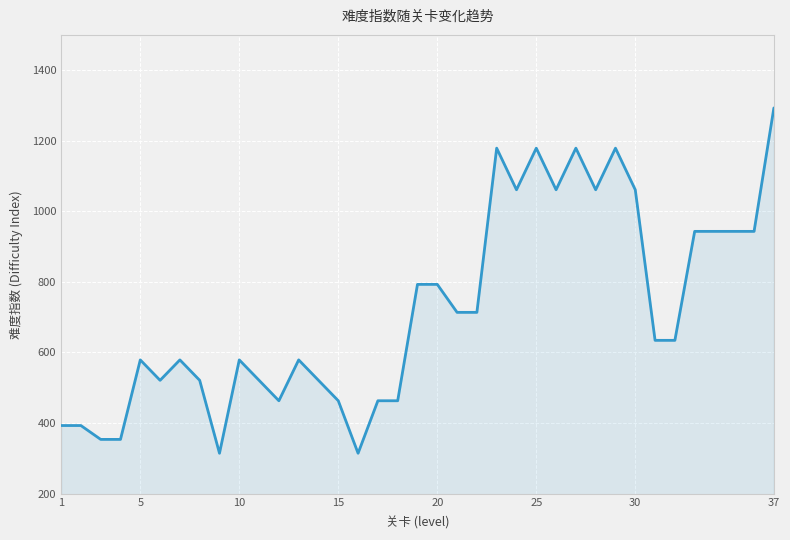

What is the difference between the maximum and minimum values?

978.6